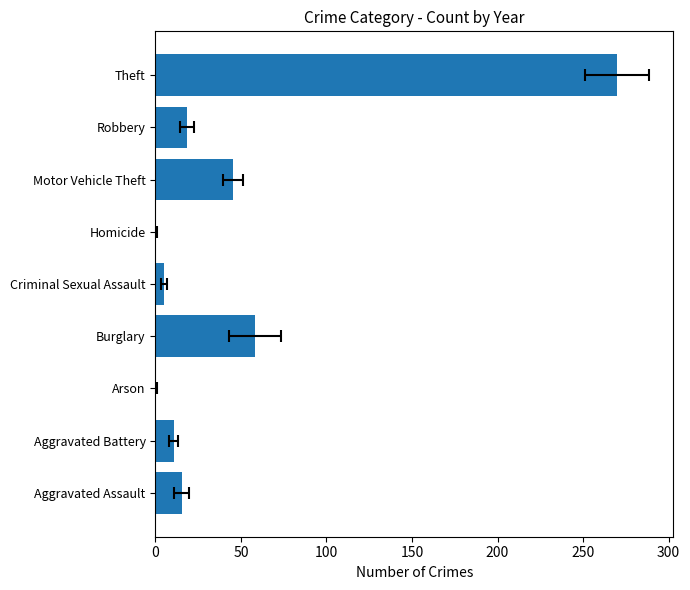

Which has a higher value, Aggravated Battery or Burglary?

Burglary